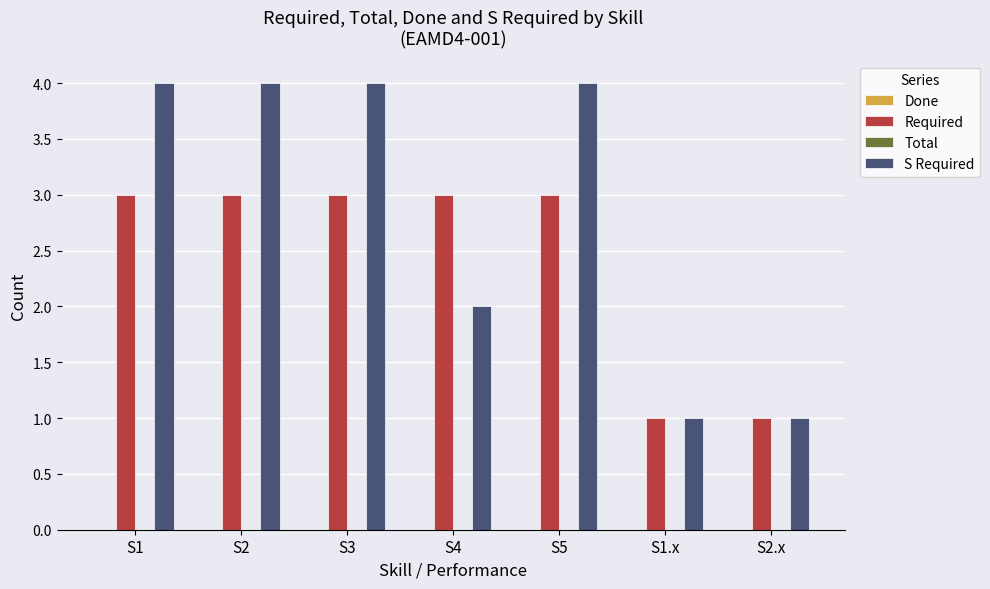

Reading left to right, list all the values displayed in this chart.

Required: 3	3	3	3	3	1	1
S Required: 4	4	4	2	4	1	1